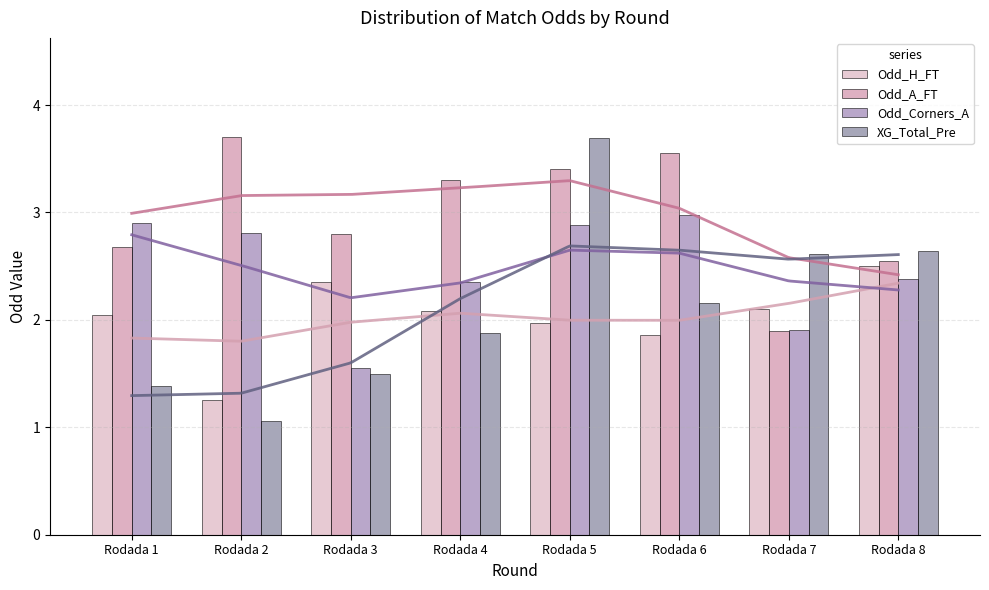

List the labels in order of XG_Total_Pre value, smallest first.

Rodada 2, Rodada 1, Rodada 3, Rodada 4, Rodada 6, Rodada 7, Rodada 8, Rodada 5